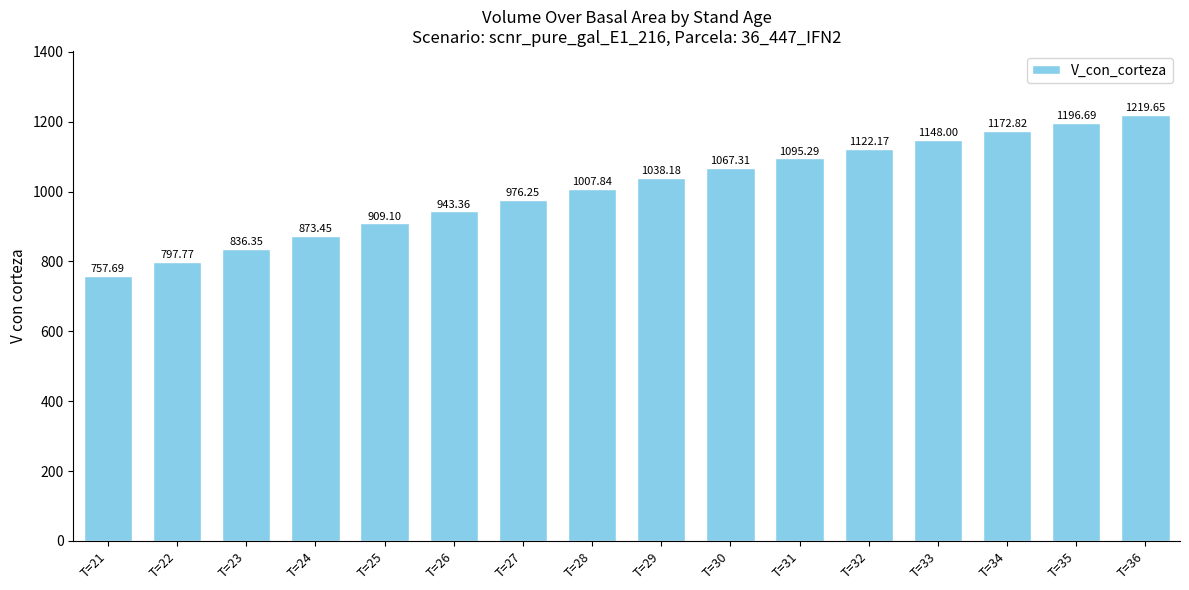

Approximately how many times larger is the value at T=36 compared to T=32?

1.1